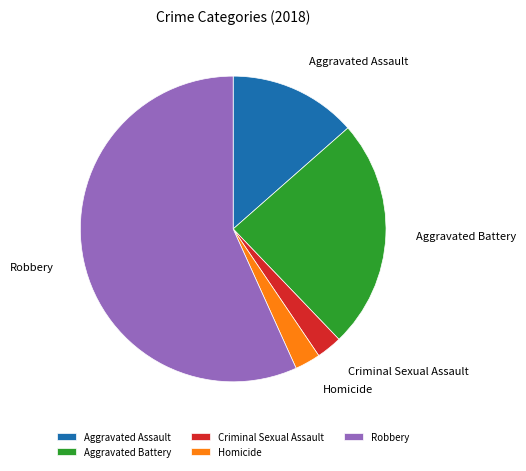

Combined, do Robbery and Homicide account for over 50%?

Yes